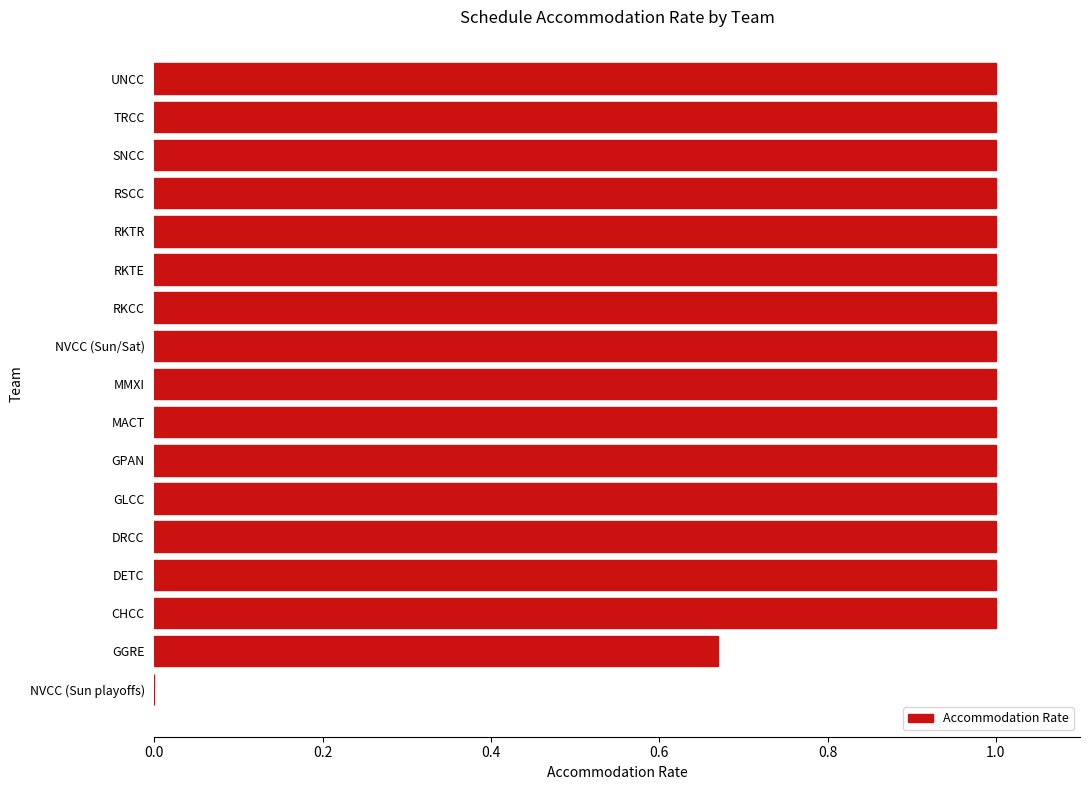

At which label is the value closest to 0?

NVCC (Sun playoffs)